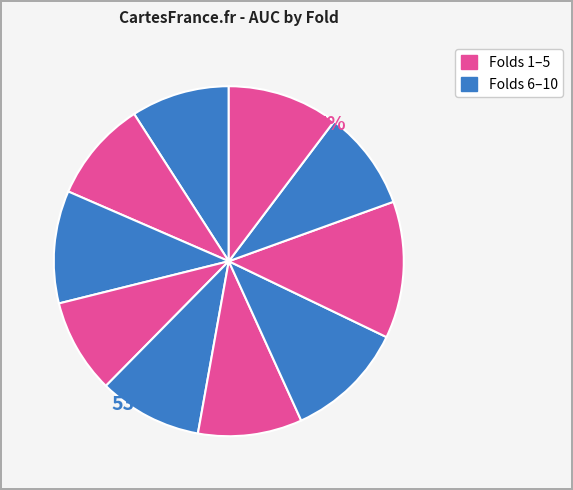

To the nearest percent, what is the combined percentage of Fold 4 and Fold 8?

21%